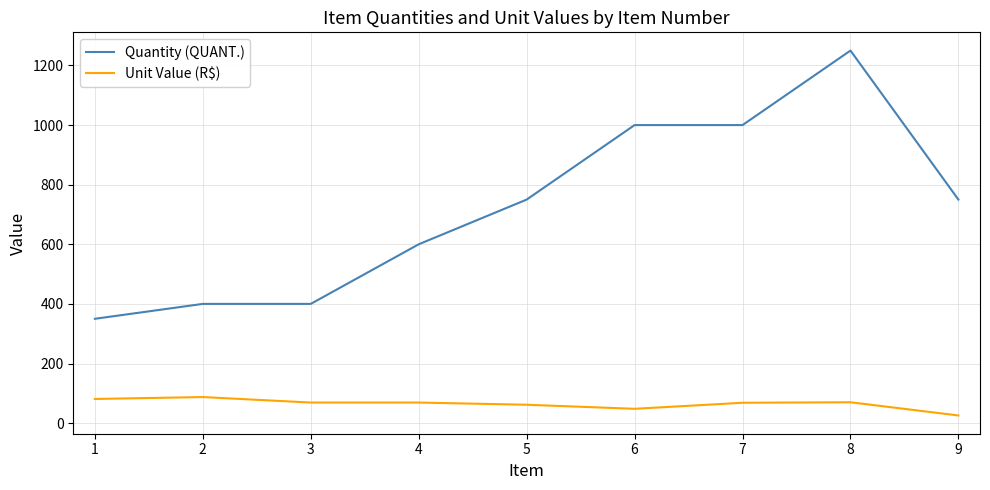

At which label does Unit Value (R$) first exceed 68?

1